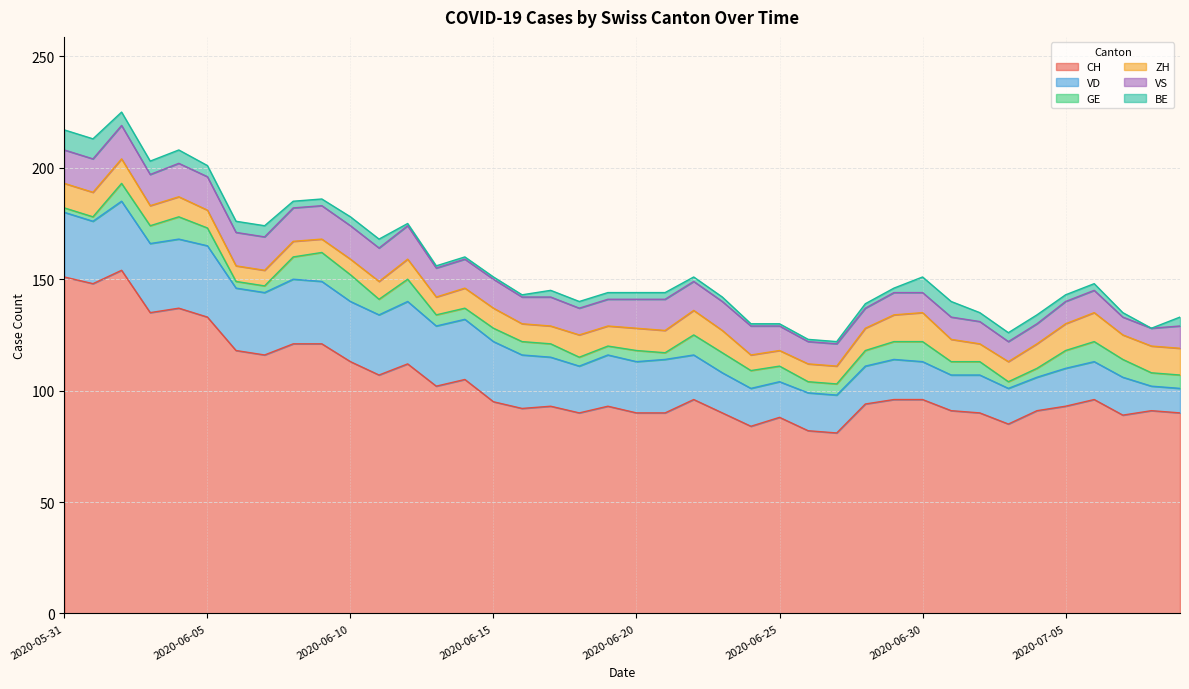

What is the difference between the ZH values at 2020-06-10 and 2020-06-01?

4